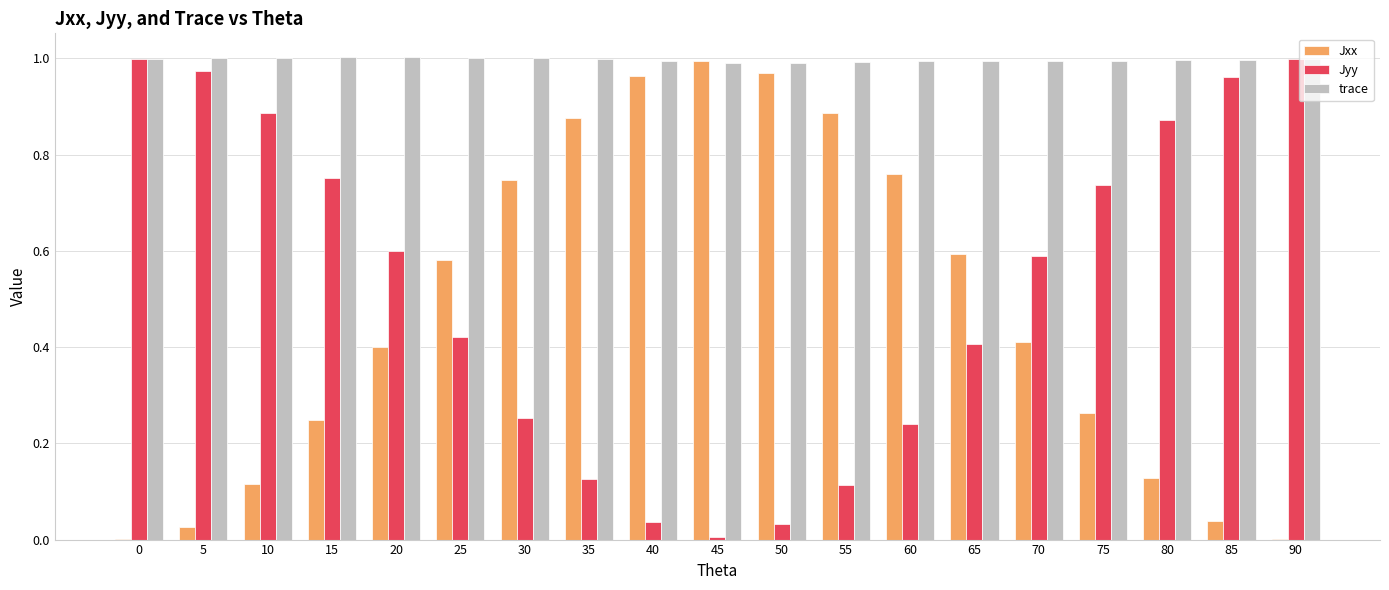

Is it true that Jyy equals 0.7 at 65?

False